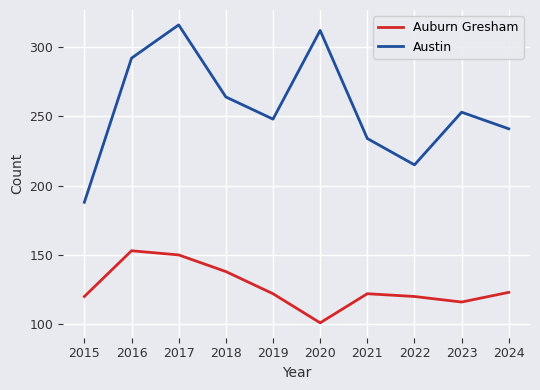

What is the difference between the Auburn Gresham values at 2020 and 2023?

15